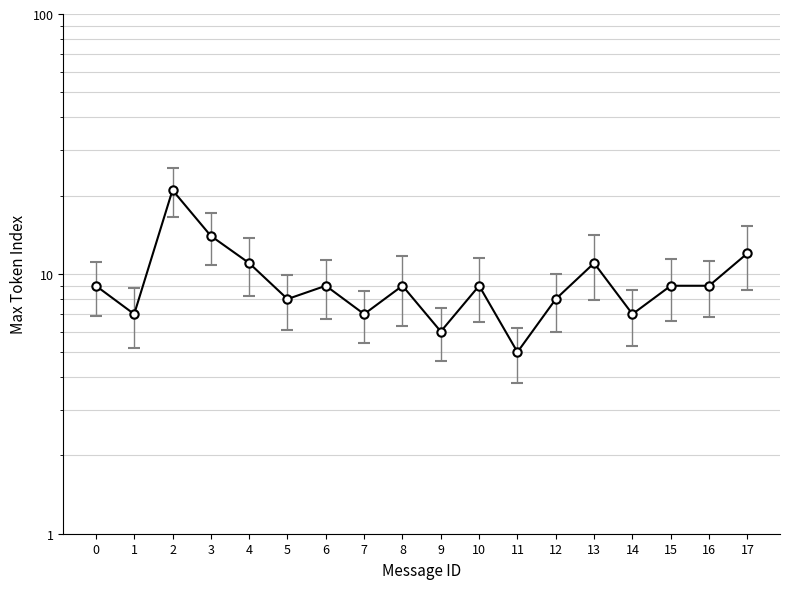

Is this an area chart (filled region under the line)?

No